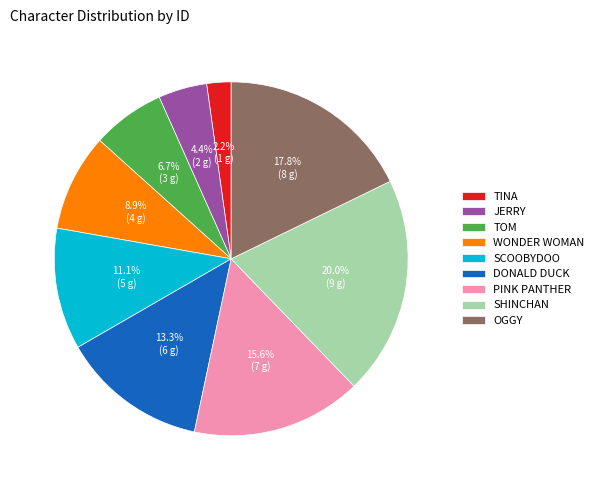

Combined, do WONDER WOMAN and SCOOBYDOO account for over 50%?

No